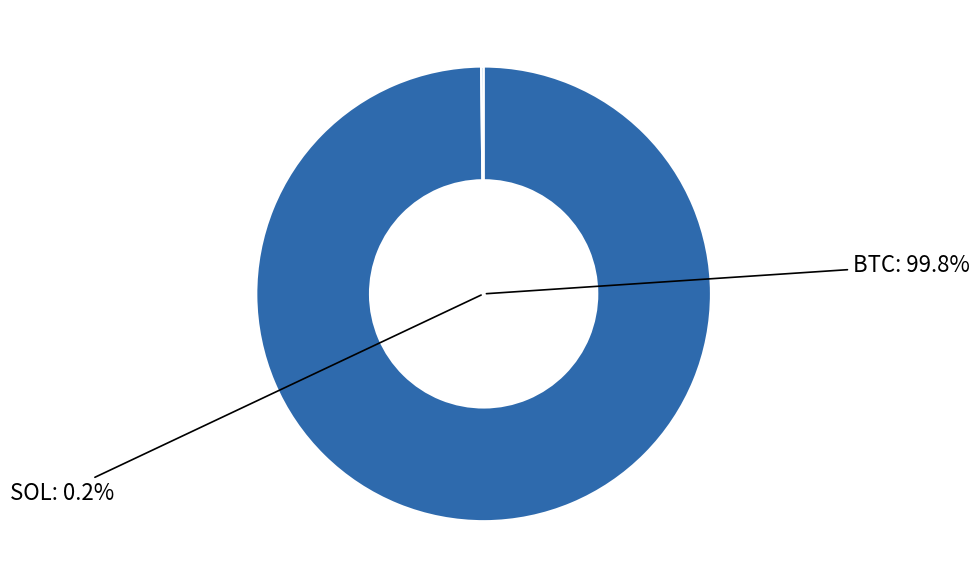

Does any single category account for the majority?

Yes